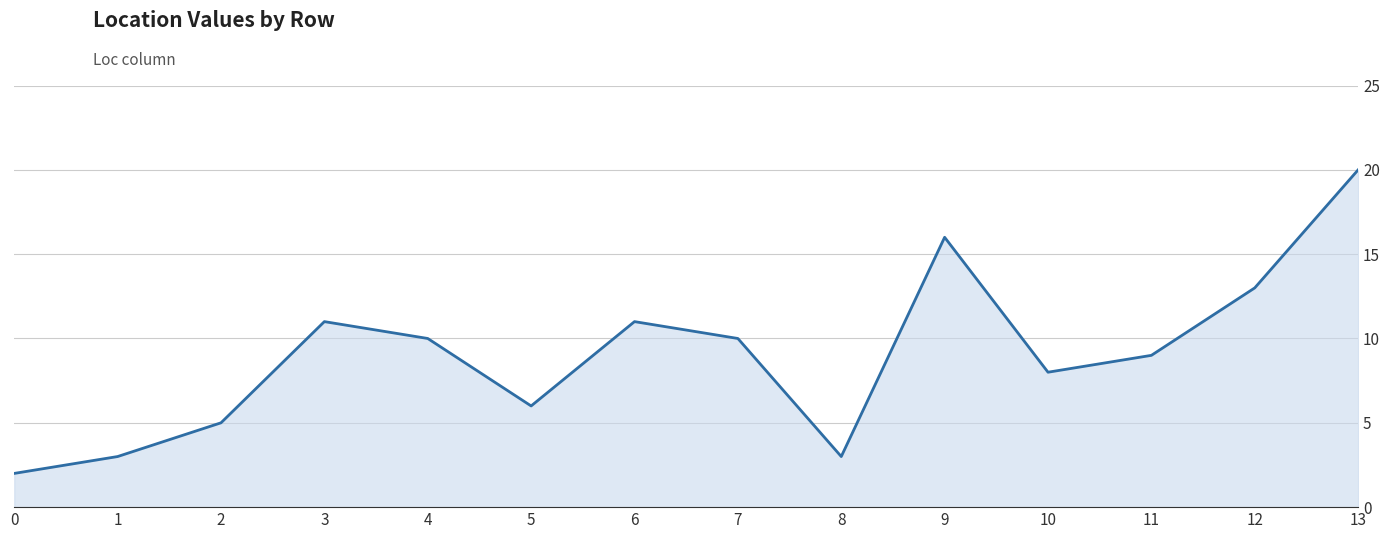

Count the number of data series in this chart.

1